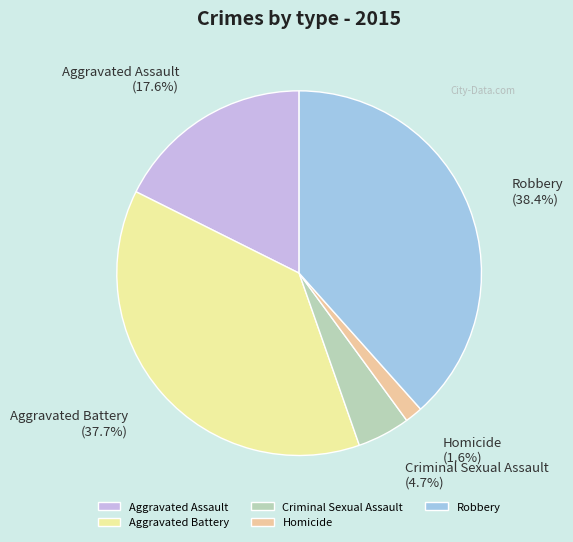

Which has a higher value, Robbery or Aggravated Battery?

Robbery